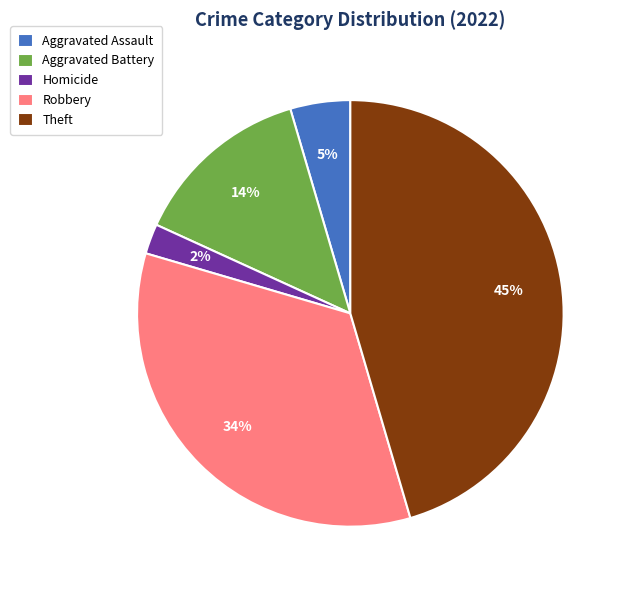

Between Theft and Homicide, which is larger?

Theft